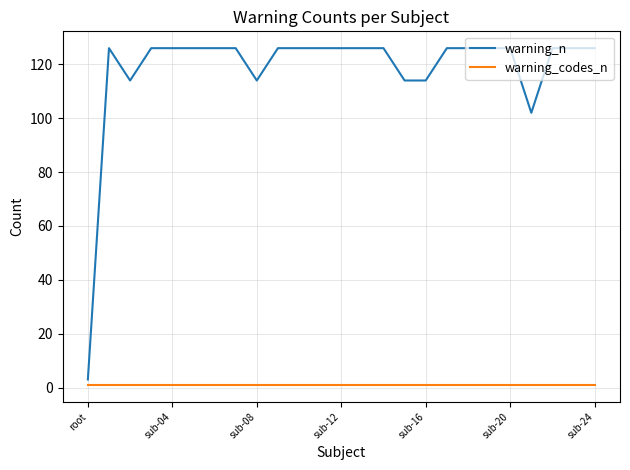

Rank the series by their maximum value, from lowest to highest.

warning_codes_n, warning_n